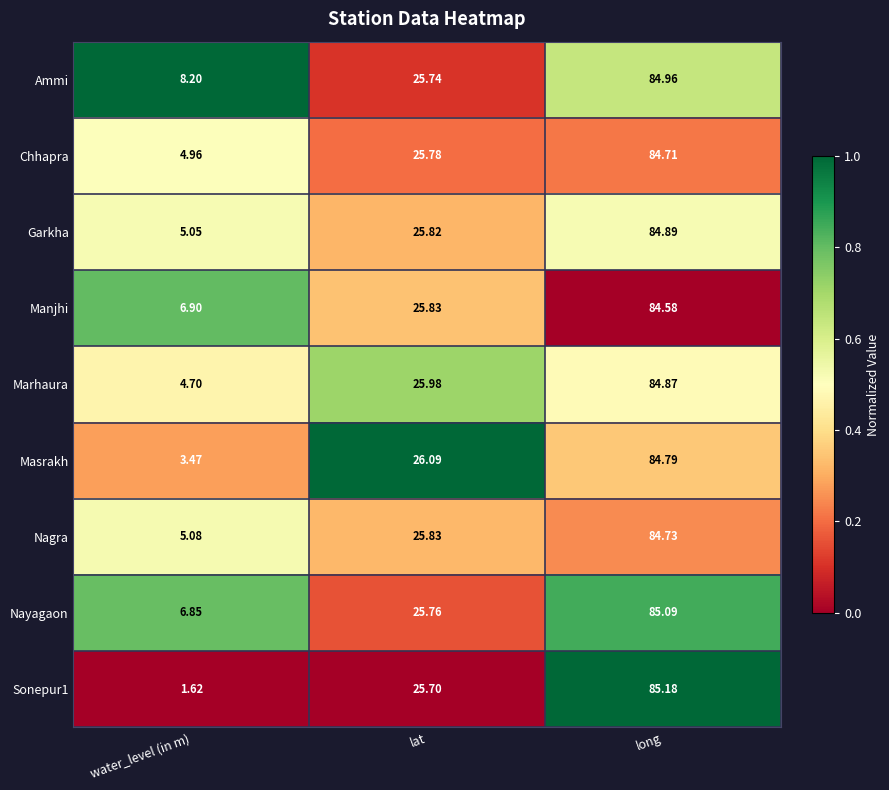

List the labels in order of Nagra value, smallest first.

water_level (in m), lat, long